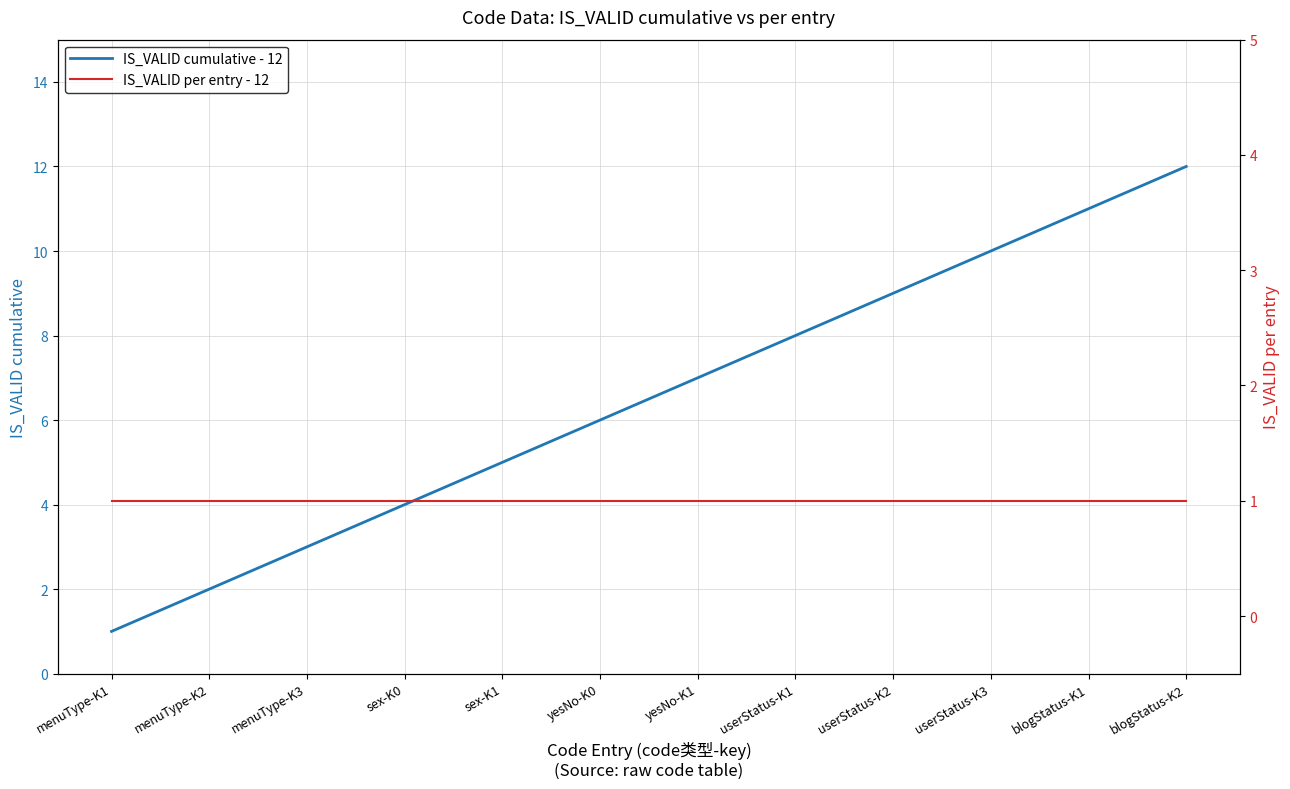

True or false: IS_VALID cumulative - 12 and IS_VALID per entry - 12 intersect in this chart.

False